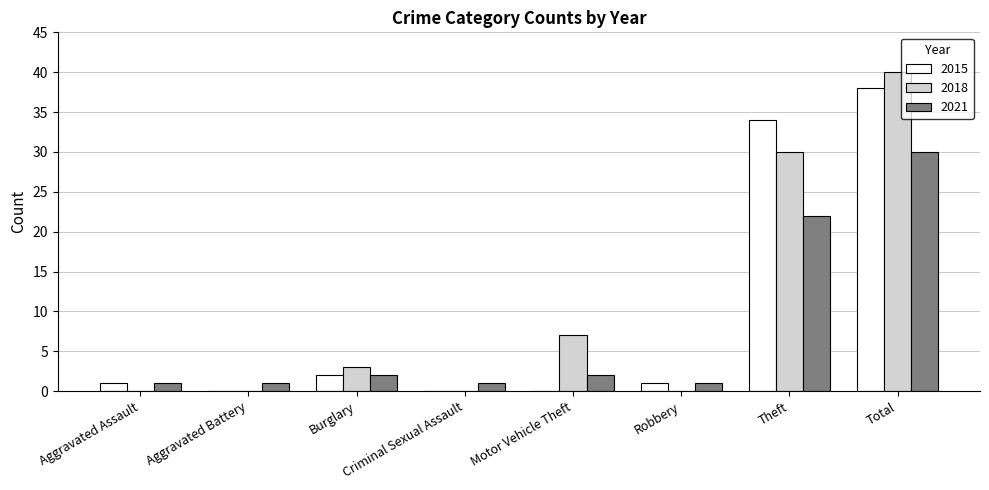

Which series has the largest range (max minus min)?

2018